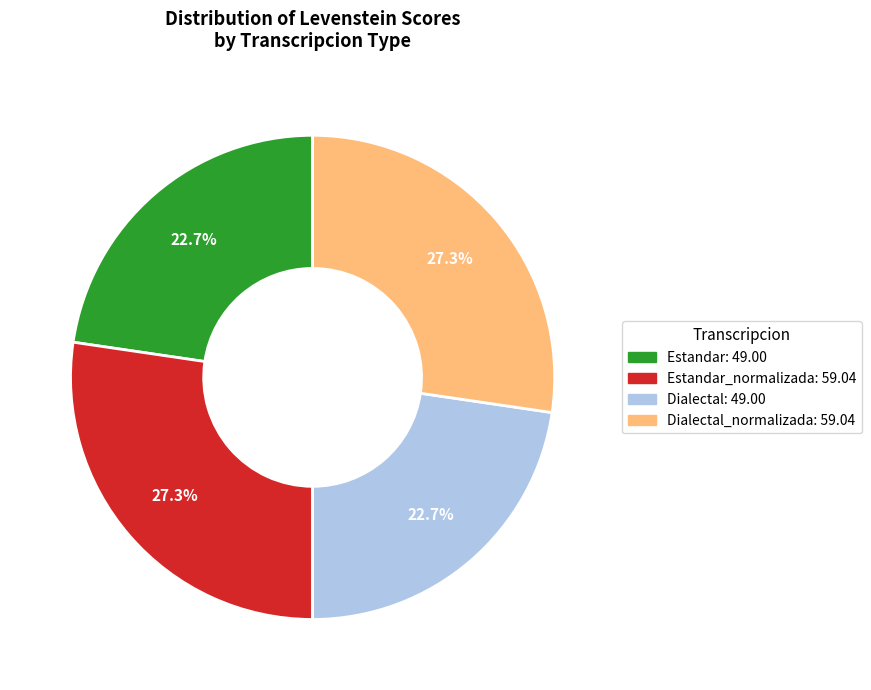

Does any single category account for the majority?

No